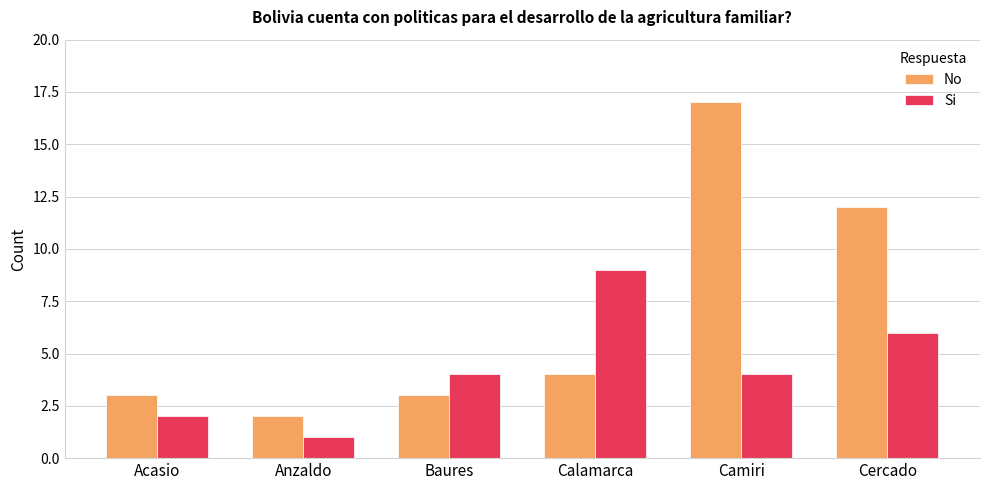

What is the value of the Si bar at the 6th from the left?

6